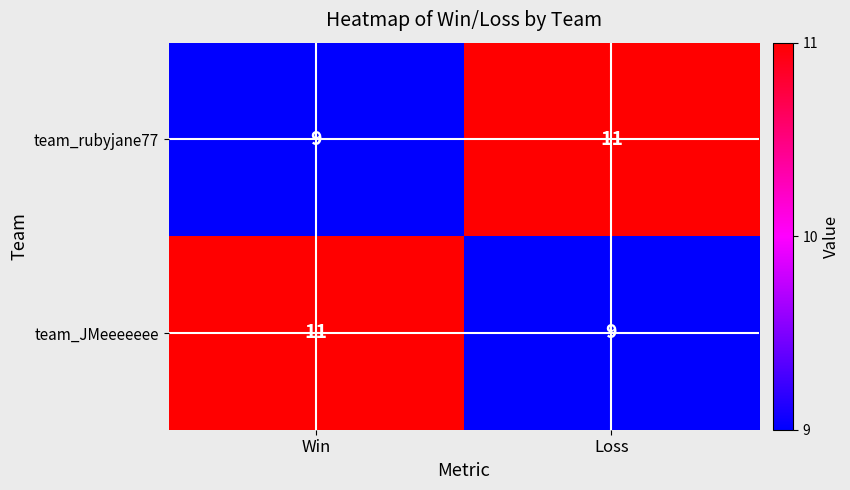

The value of team_JMeeeeeee at Win is 16. True or false?

False